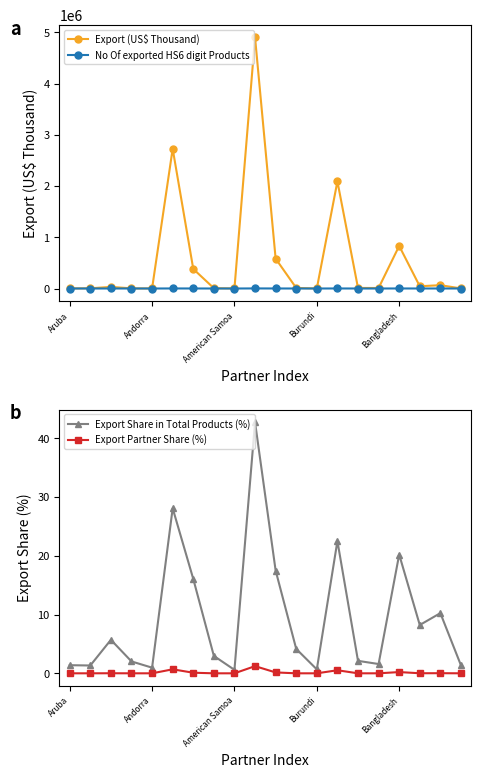

True or false: Export (US$ Thousand) has more than 2 interior local peaks.

True